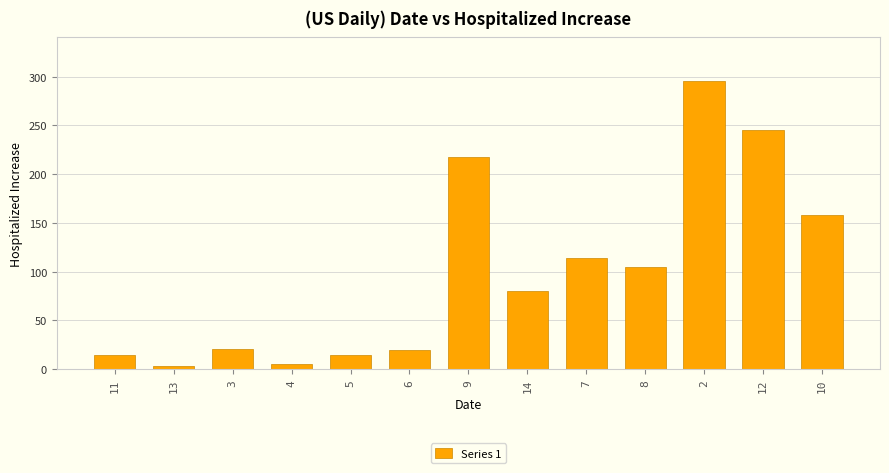

What is the greatest value displayed?

295.8